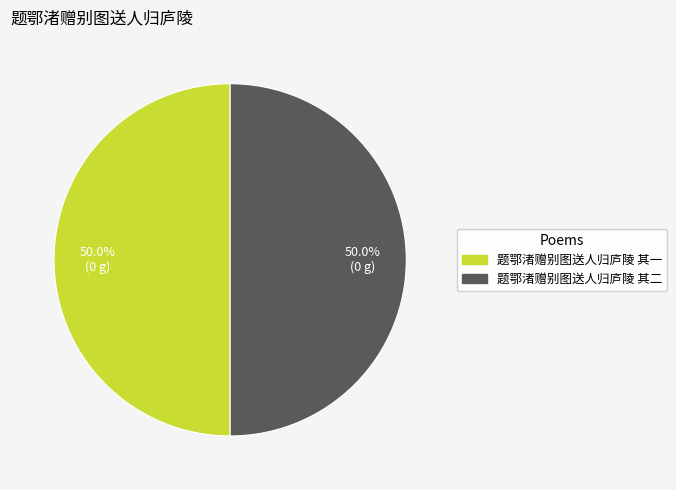

What portion of the pie excludes 题鄂渚赠别图送人归庐陵 其一?

50.0%